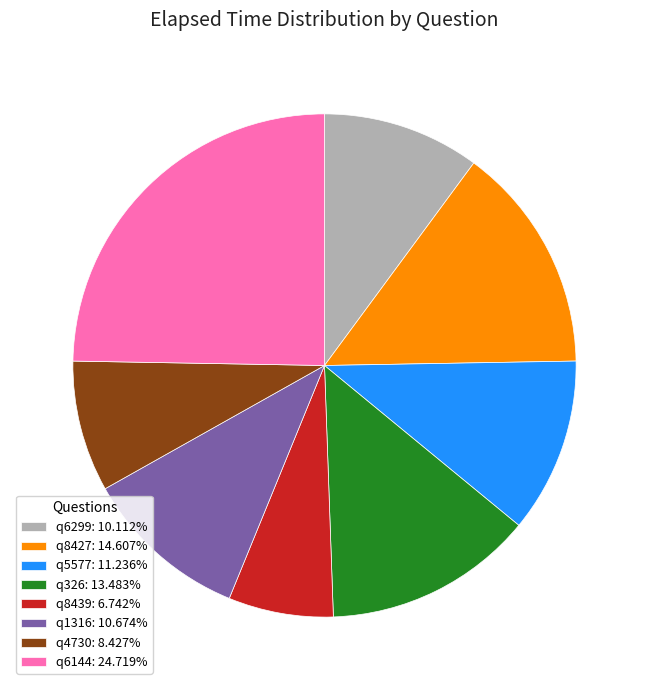

Is the sum of q1316 and q6144 greater than half?

No